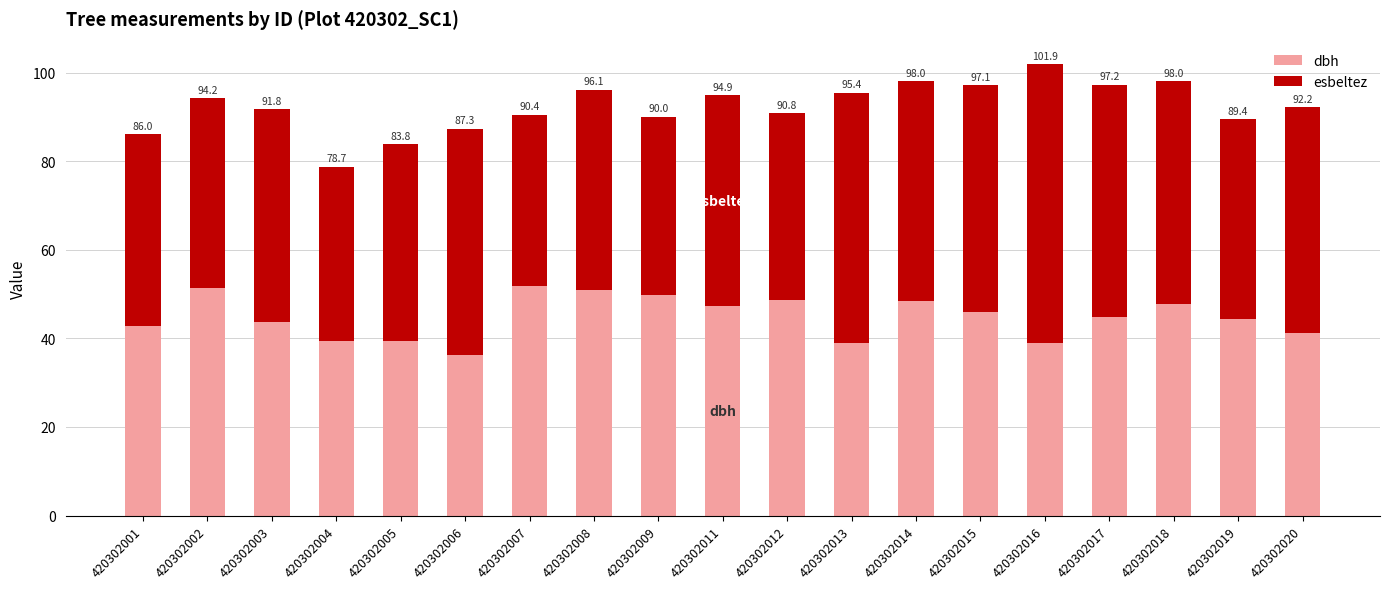

Rank the series at 420302008 from lowest to highest value.

esbeltez, dbh